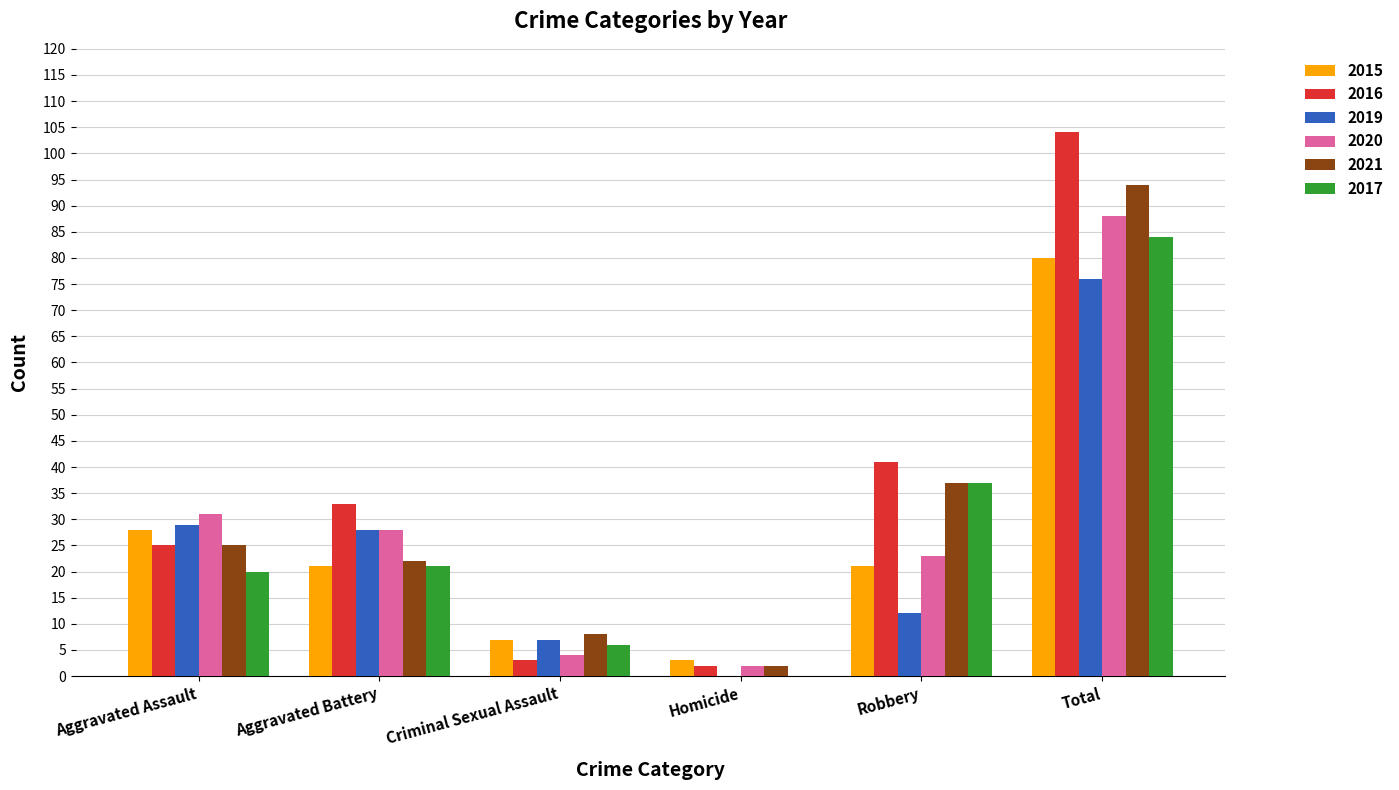

Read the 2016 value at Aggravated Assault.

25